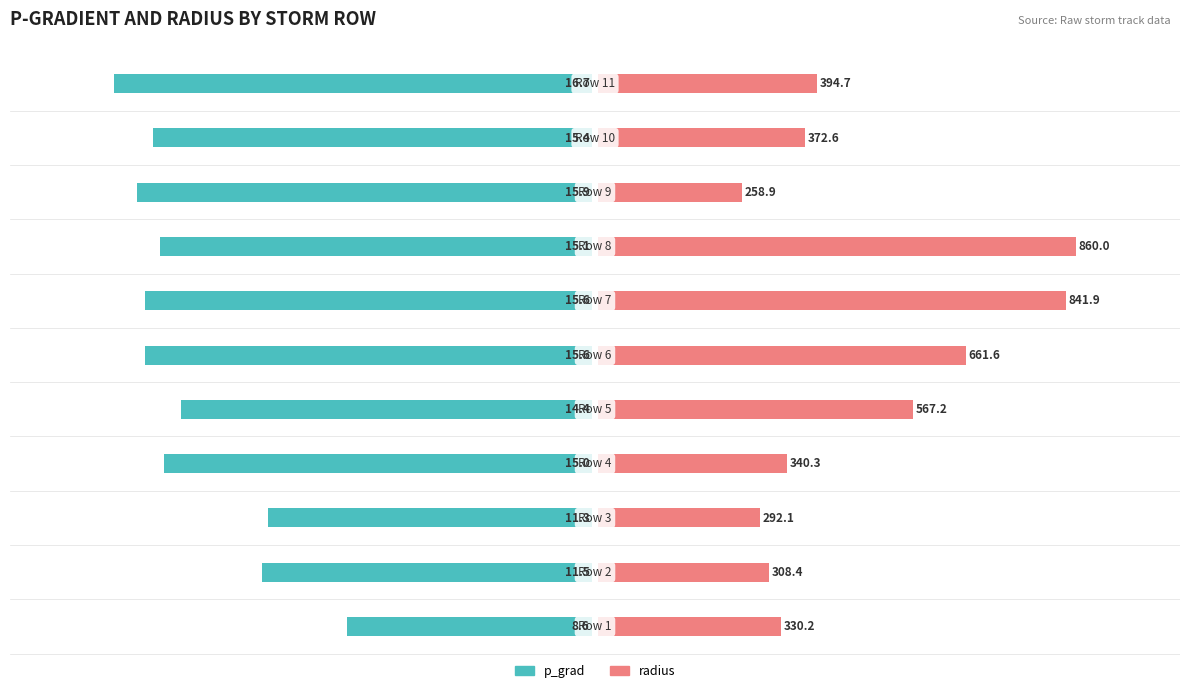

How many groups of bars are there?

11